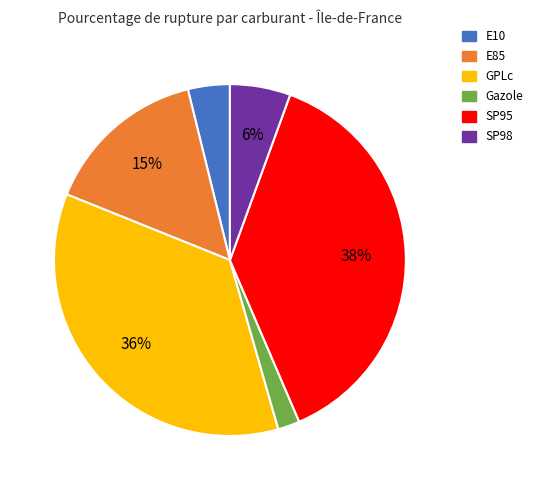

Does SP95 represent more than half of the total?

No